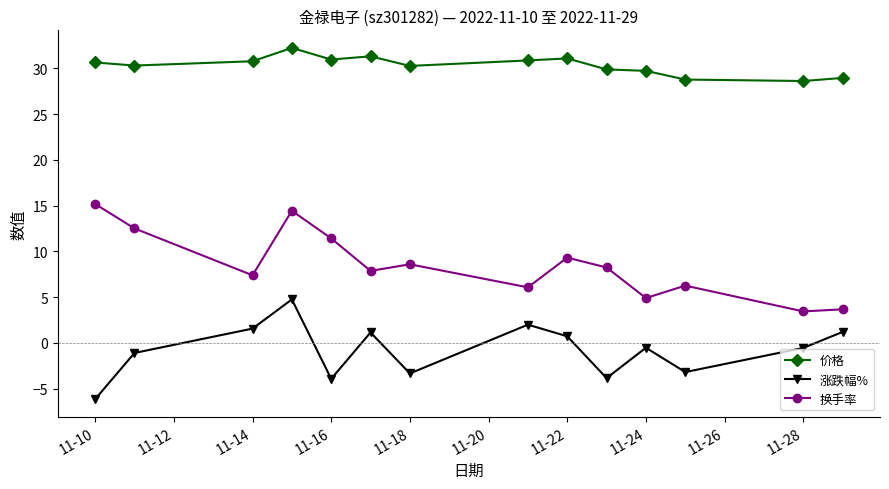

How many categories are shown in the chart?

14